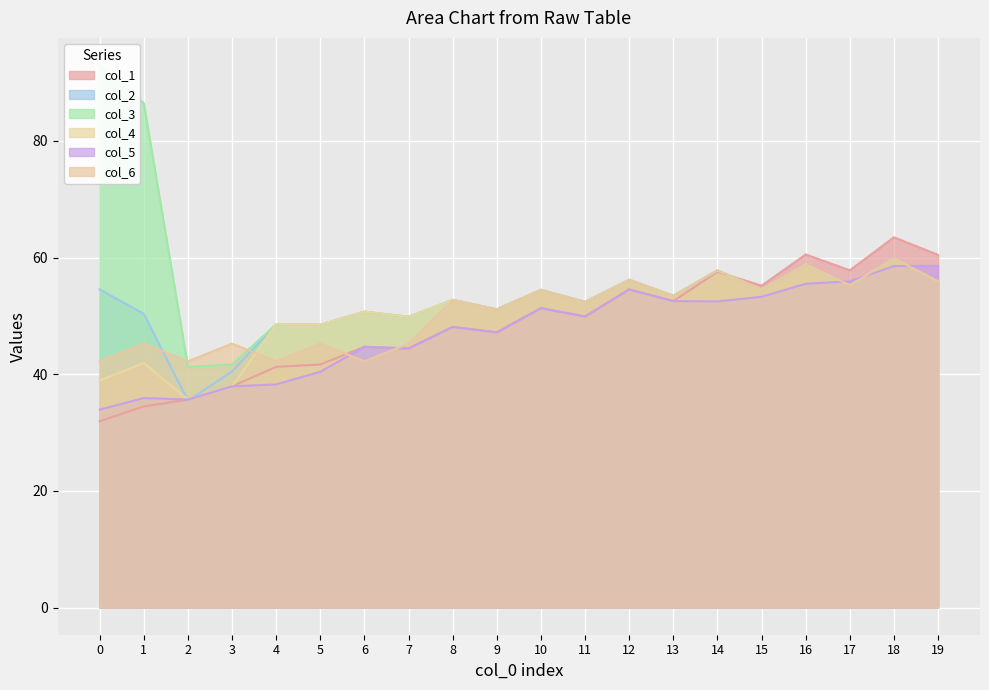

At which category is the sum across all series the highest?

18